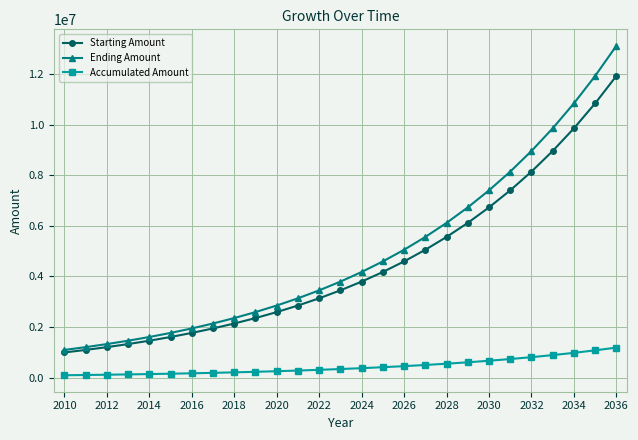

Which series has the largest range (max minus min)?

Ending Amount